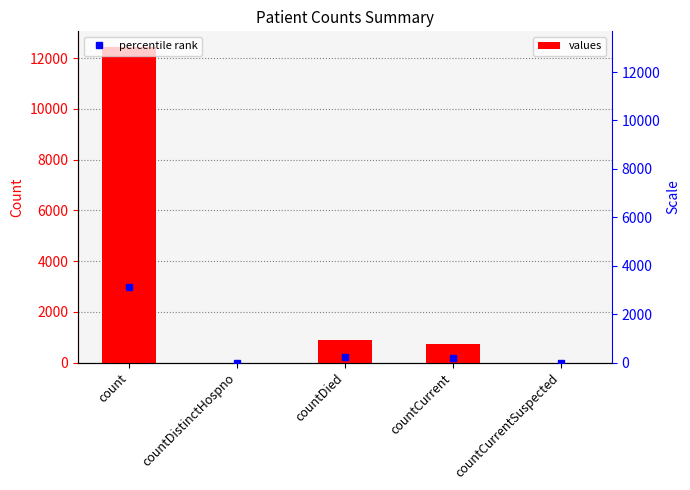

At which category is the sum across all series the highest?

count